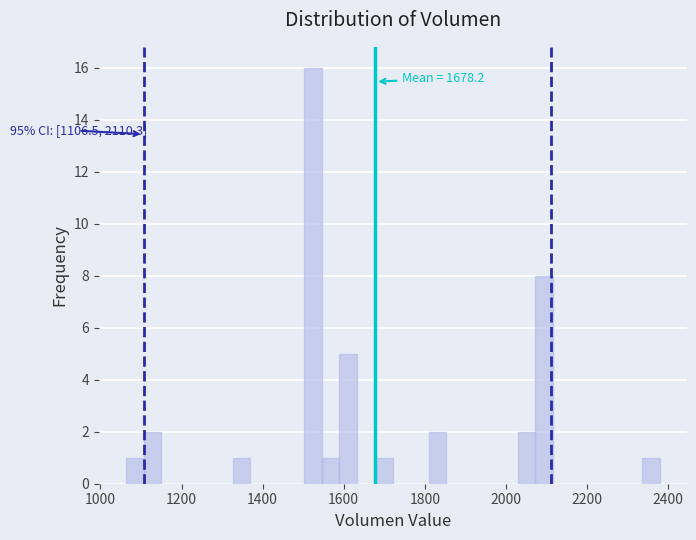

Around what value on the x-axis is the tallest bar? Give the approximate position of its centre, as read against the axis.

1520